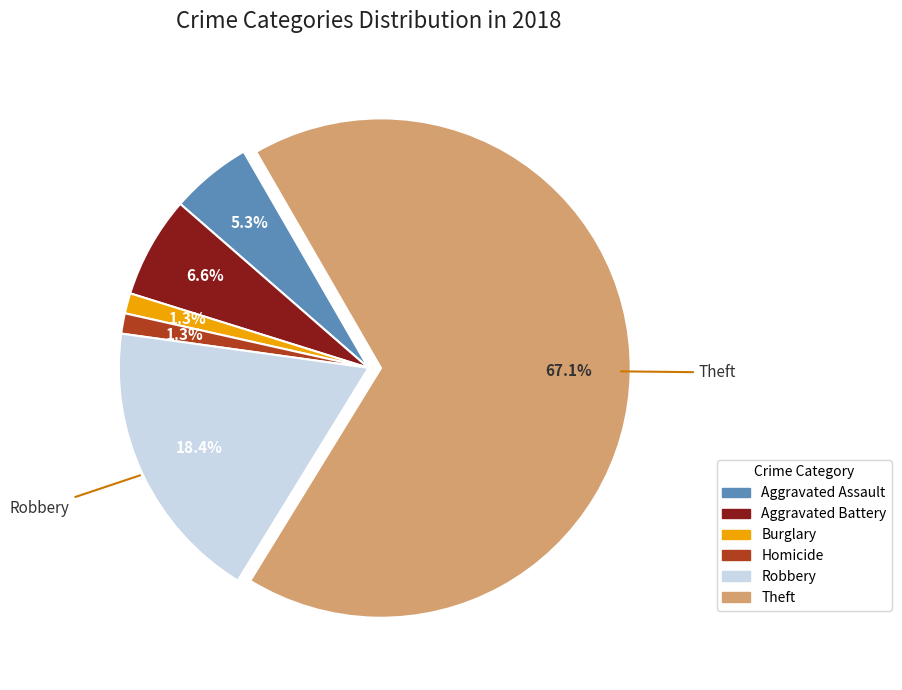

To the nearest percent, what is the average slice percentage?

17%